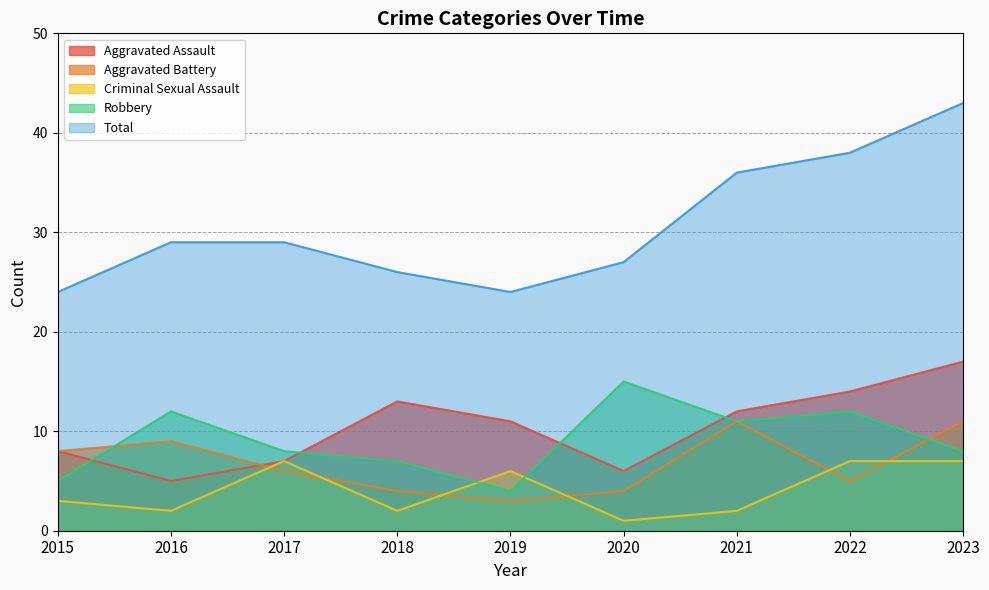

Does the chart have visible grid lines?

Yes